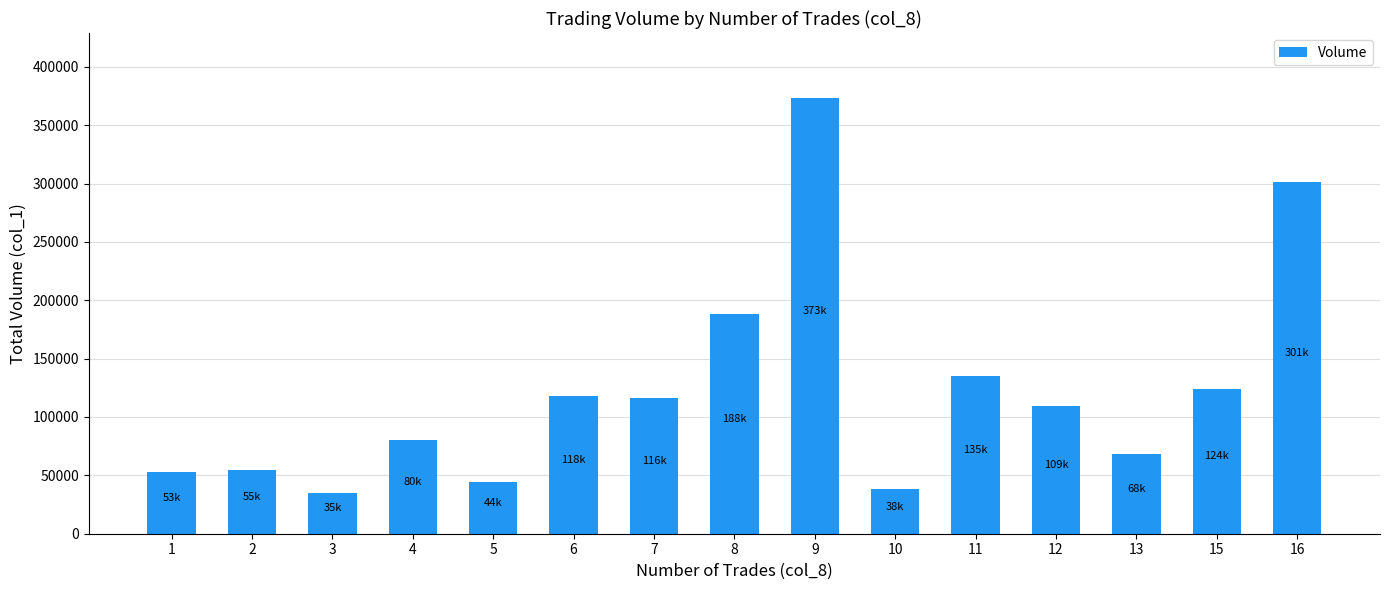

The value at 12 is 36742. True or false?

False